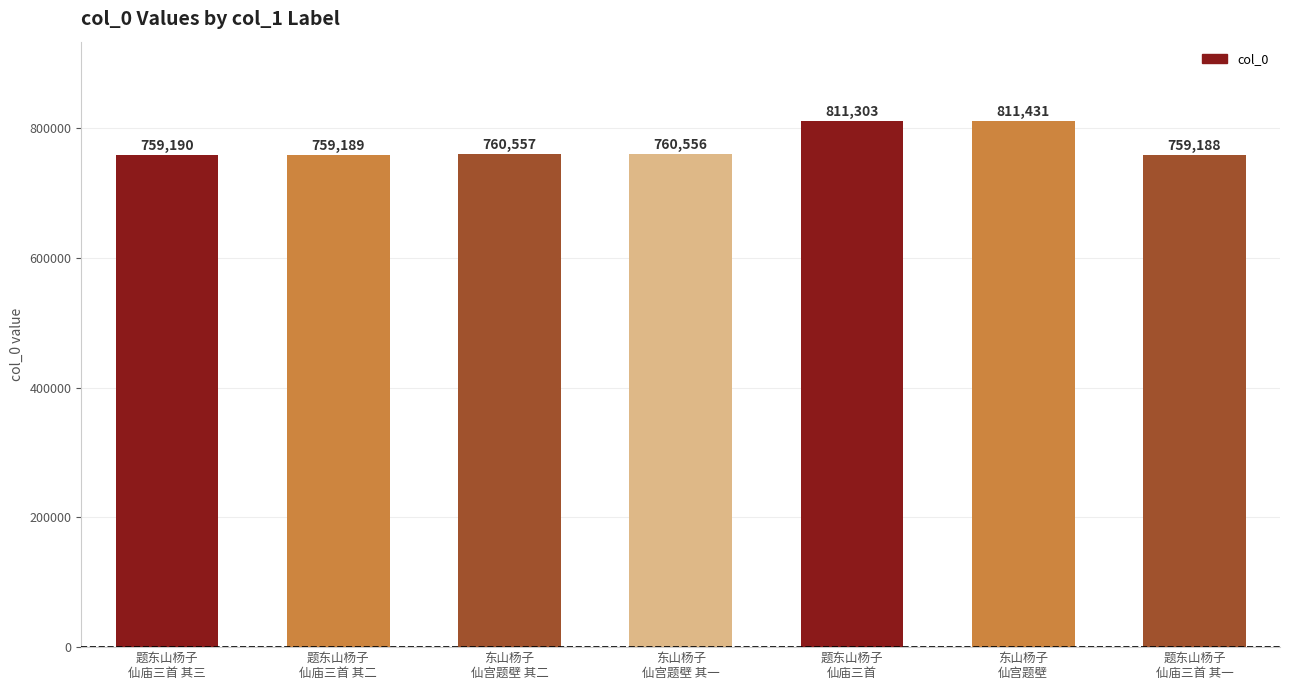

What position from the left is 题东山杨子
仙庙三首 其三?

1